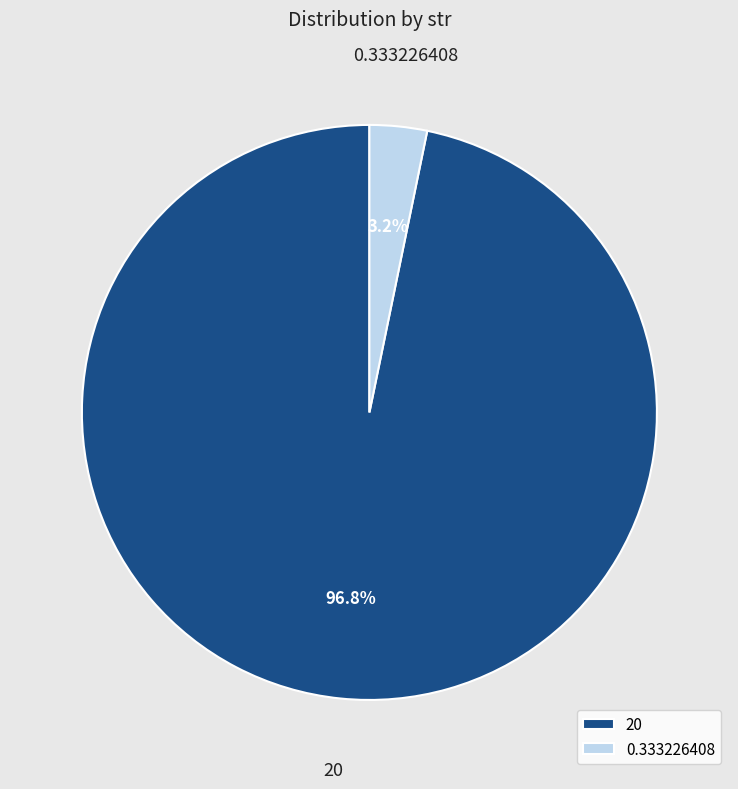

What portion of the pie excludes 20?

3.2%